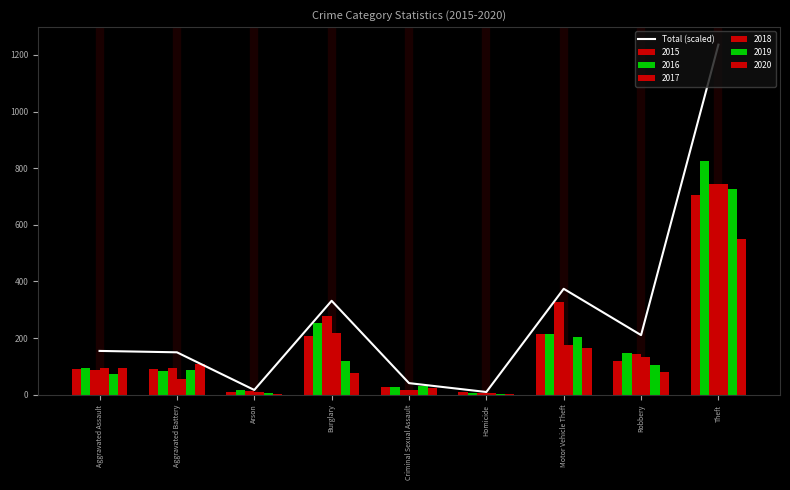

Where is the data nearest to the value 622?

Motor Vehicle Theft